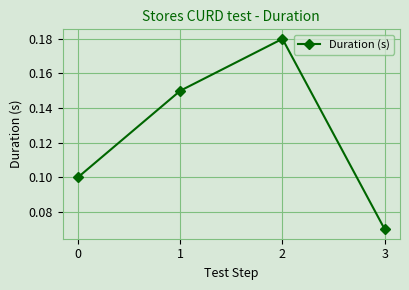

How many values are between 0 and 1?

4